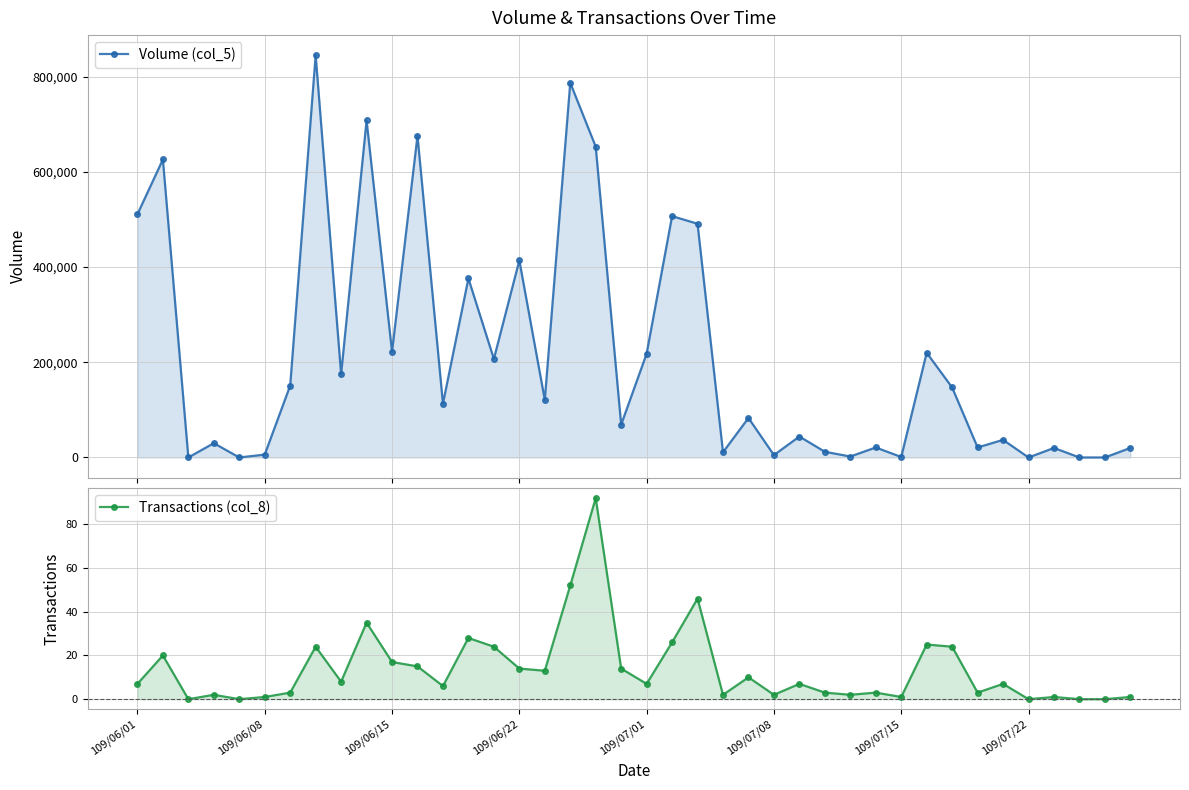

Which series has the largest total across all categories?

Volume (col_5)